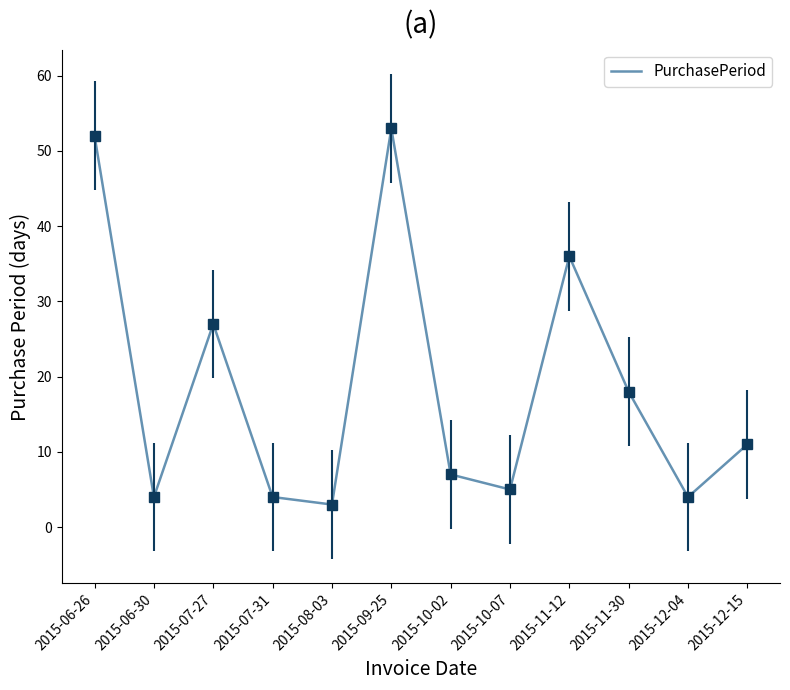

Reading right to left, extract all data points from this chart.

11	4	18	36	5	7	53	3	4	27	4	52